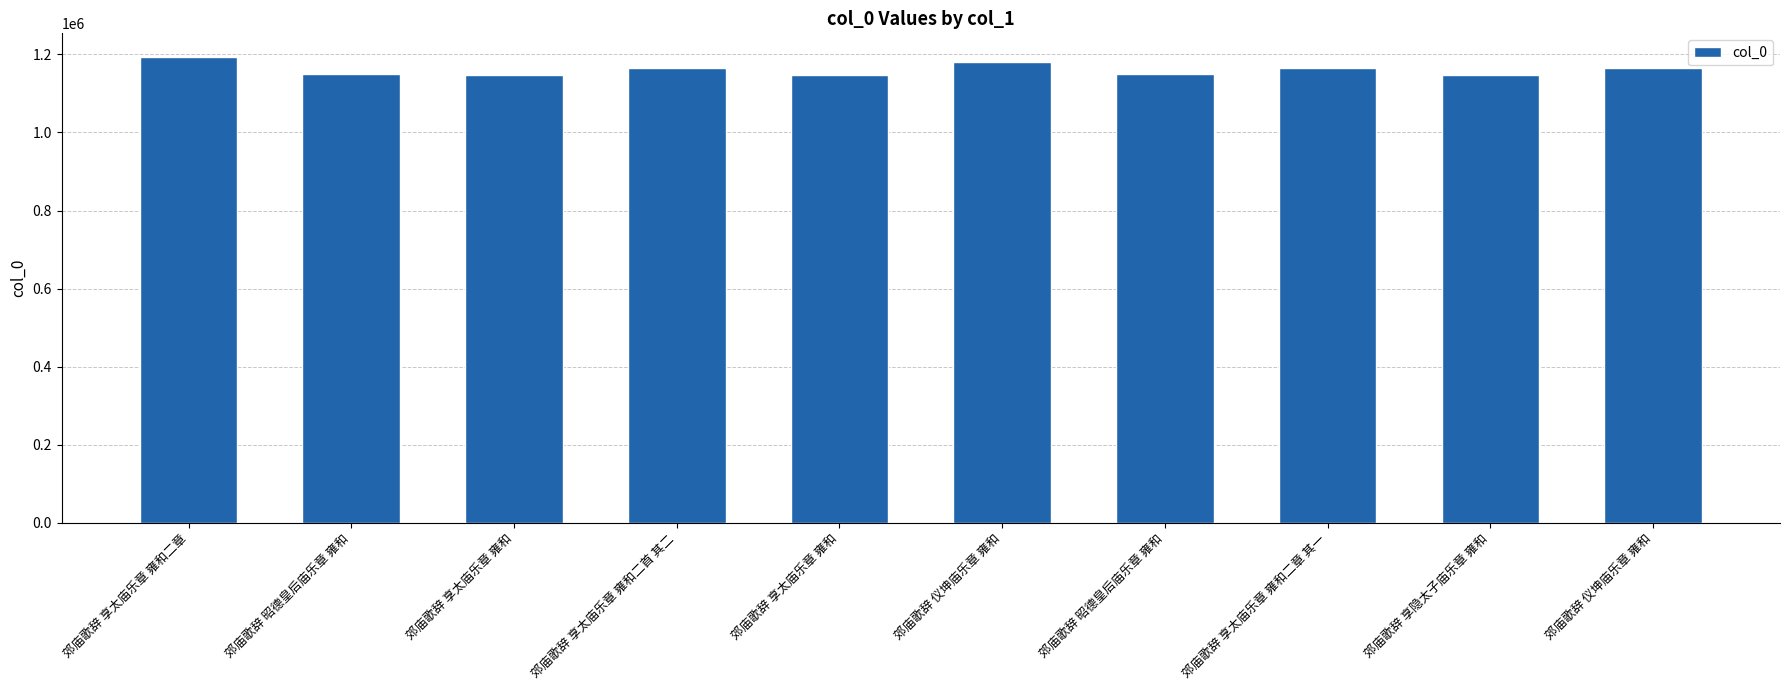

How many data points does each series have?

10